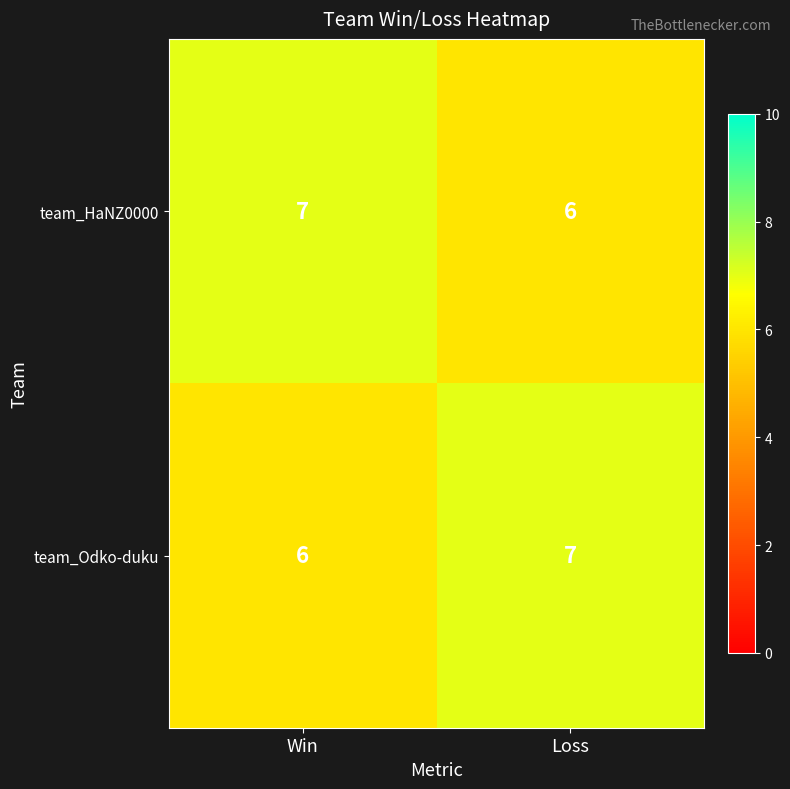

Is the value of team_Odko-duku at Loss greater than the value of team_HaNZ0000 at Loss?

Yes